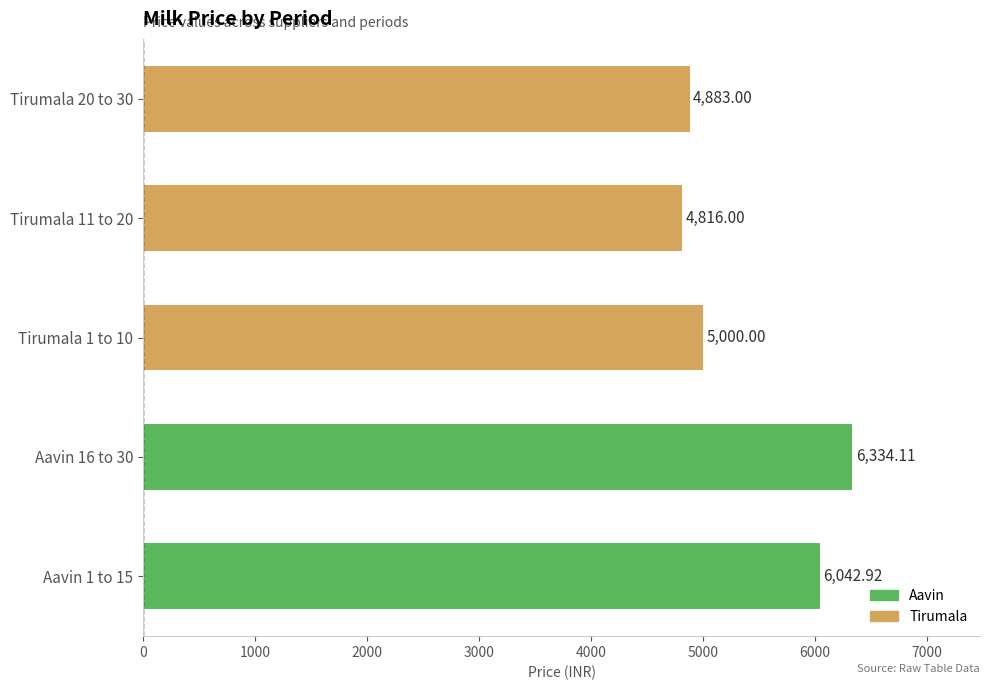

What is the ratio of the value at Aavin 1 to 15 to the value at Aavin 16 to 30?

1.0